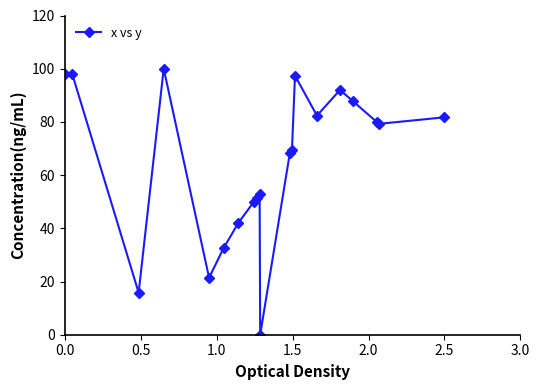

True or false: there are more than 2 points higher than both neighbors.

True